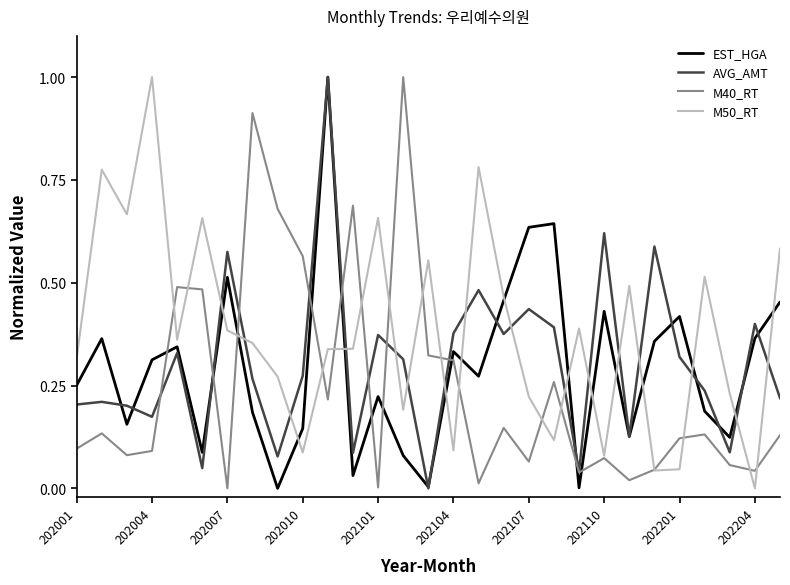

What is the maximum value for AVG_AMT?

1.0